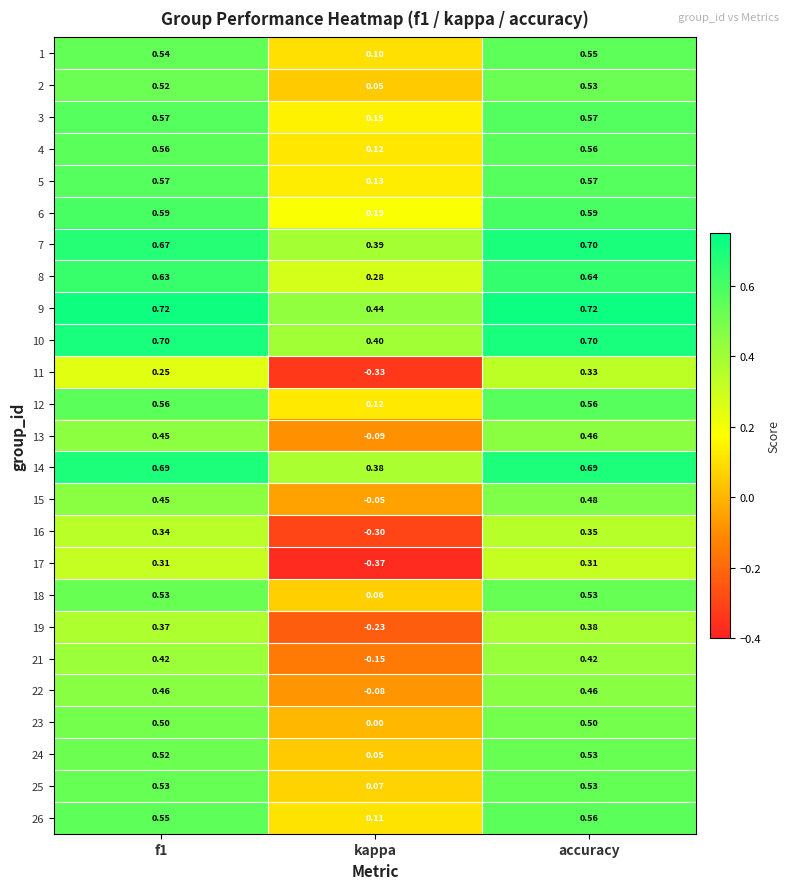

How many series are shown in this chart?

25